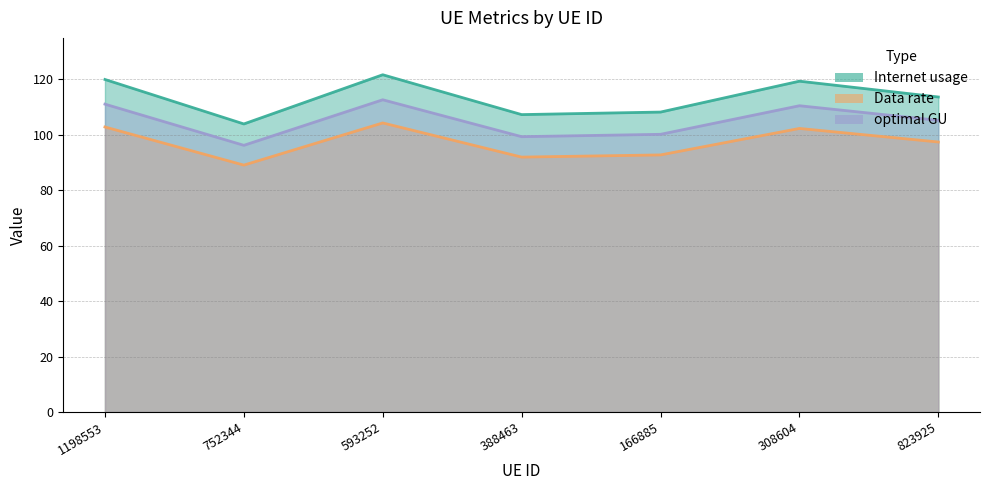

At which label does Data rate first exceed 105?

1198553